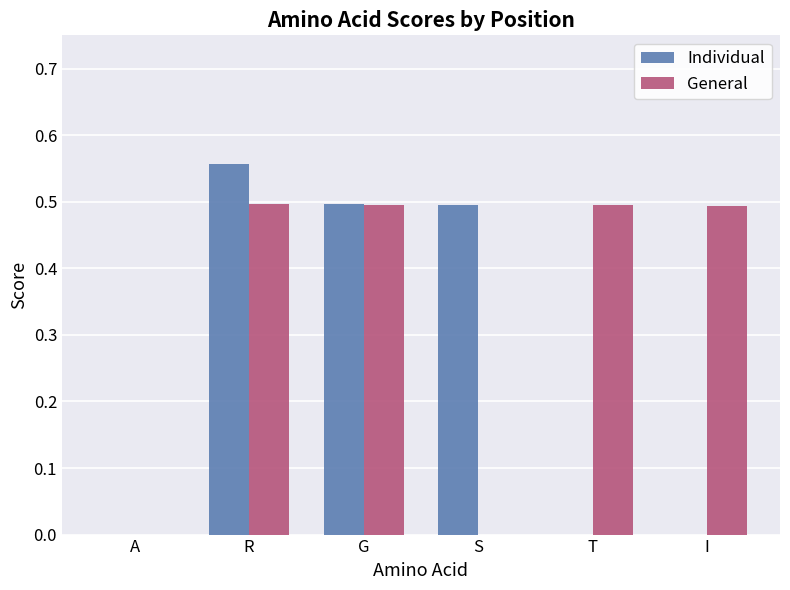

Does the chart contain stacked bars?

No